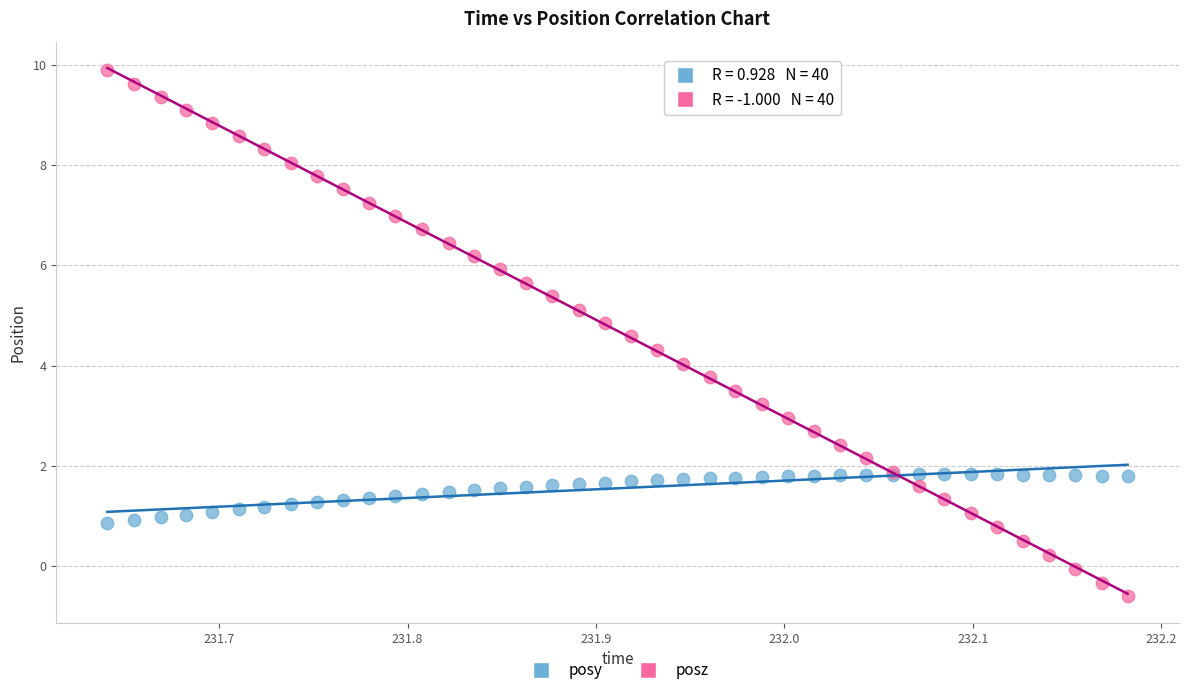

Which series has the largest Y range (max minus min)?

posz